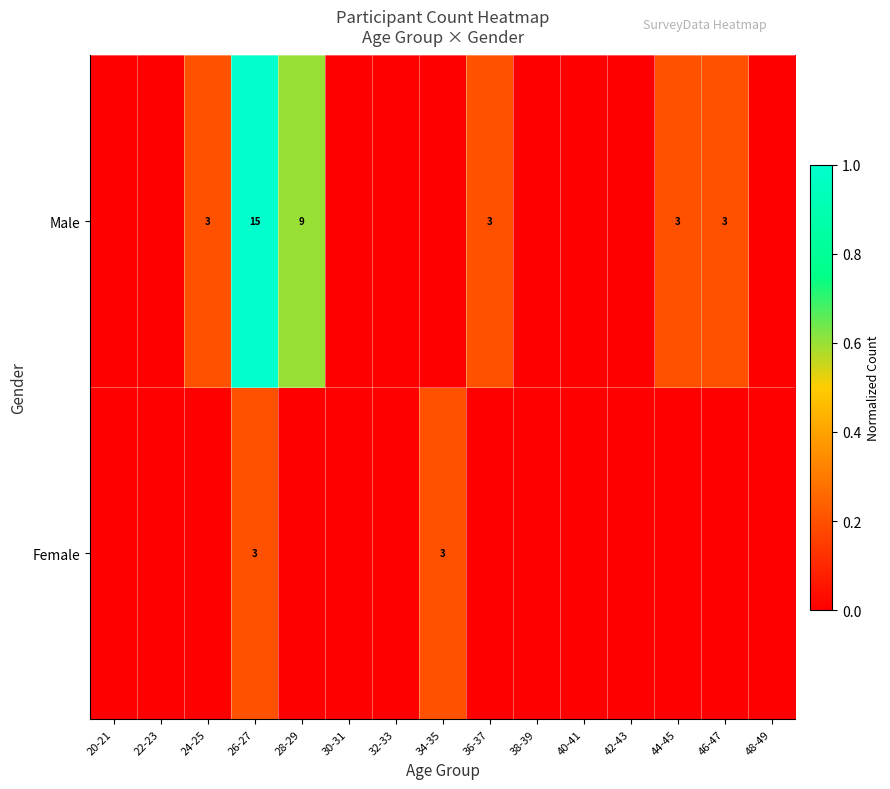

Rank the series by their average value, from lowest to highest.

Female, Male